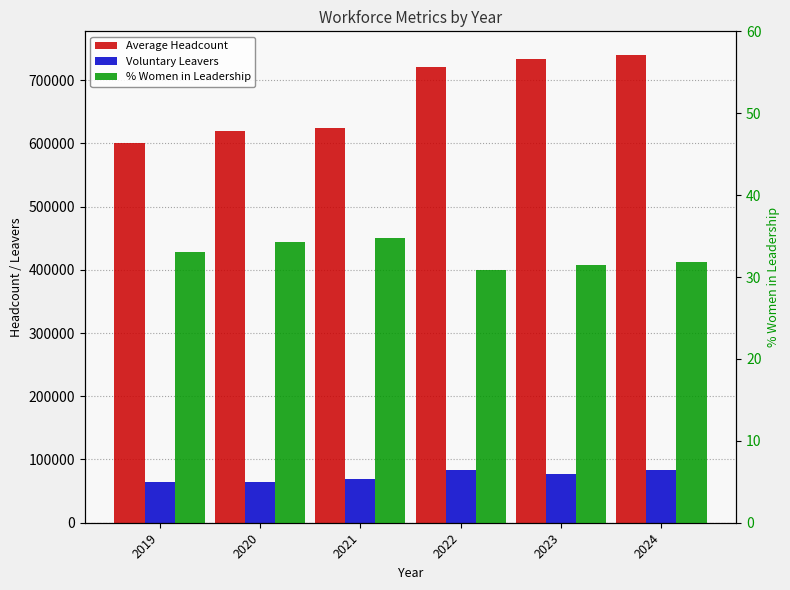

What is the value of the Average Headcount bar at the 4th from the left?

721000.0